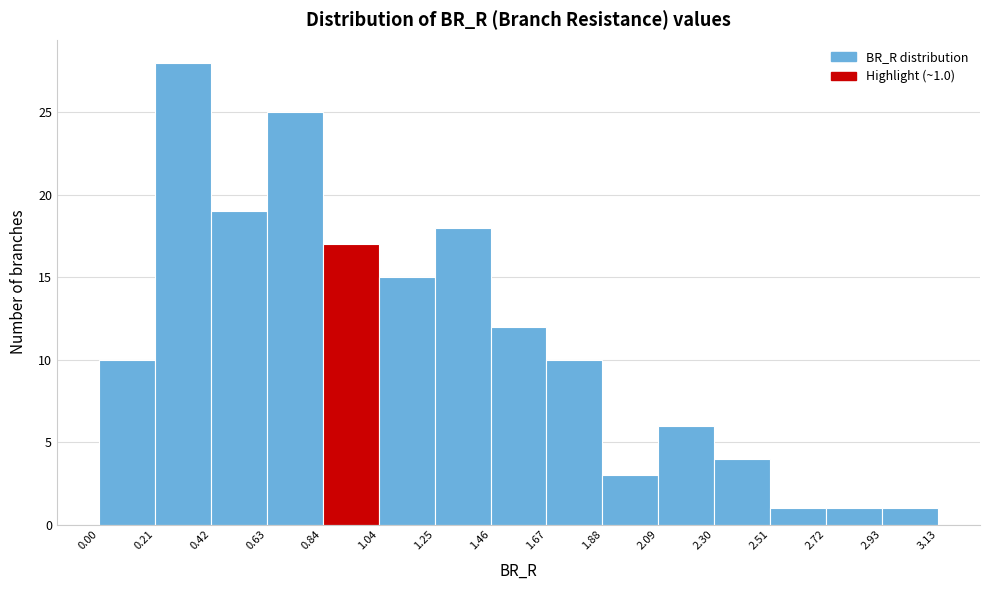

Which range on the x-axis has the tallest bar?

0.21 to 0.42